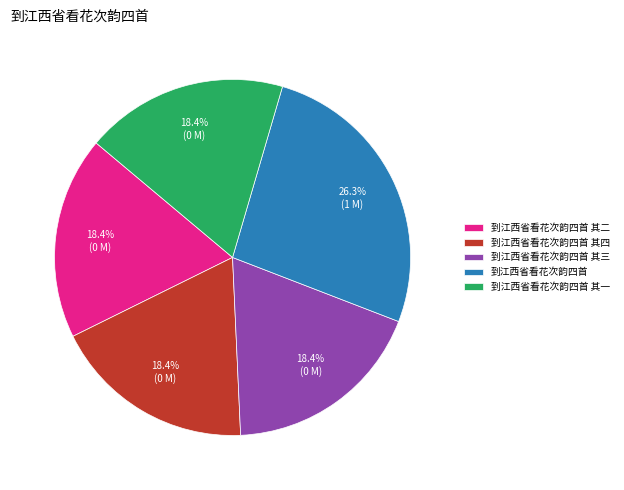

What is the ratio of the value at 到江西省看花次韵四首 其四 to the value at 到江西省看花次韵四首 其二?

1.0